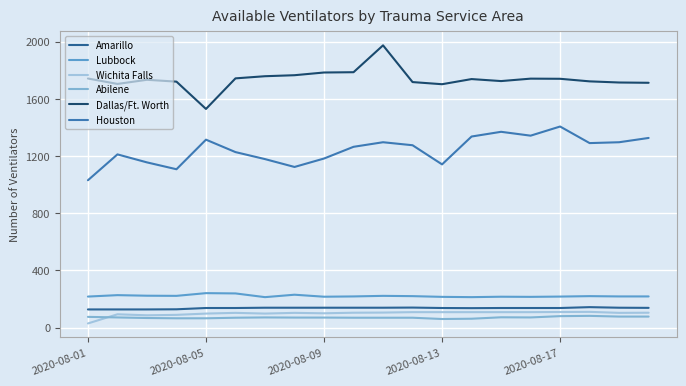

Reading right to left, list all the values displayed in this chart.

Amarillo: 138	139	143	137	137	137	136	137	140	139	139	139	139	139	137	137	128	127	127	127
Lubbock: 218	218	220	217	215	216	213	215	220	222	218	216	230	213	239	241	222	223	227	217
Wichita Falls: 104	103	110	109	108	108	108	108	108	105	104	100	103	98	103	98	89	86	93	29
Abilene: 77	77	82	80	71	72	62	60	69	69	69	70	70	71	69	65	65	67	71	75
Dallas/Ft. Worth: 1713	1715	1723	1741	1742	1725	1739	1703	1718	1975	1787	1785	1766	1759	1744	1530	1721	1734	1705	1743
Houston: 1327	1297	1291	1407	1343	1370	1337	1142	1276	1297	1265	1183	1124	1179	1228	1315	1108	1156	1212	1031